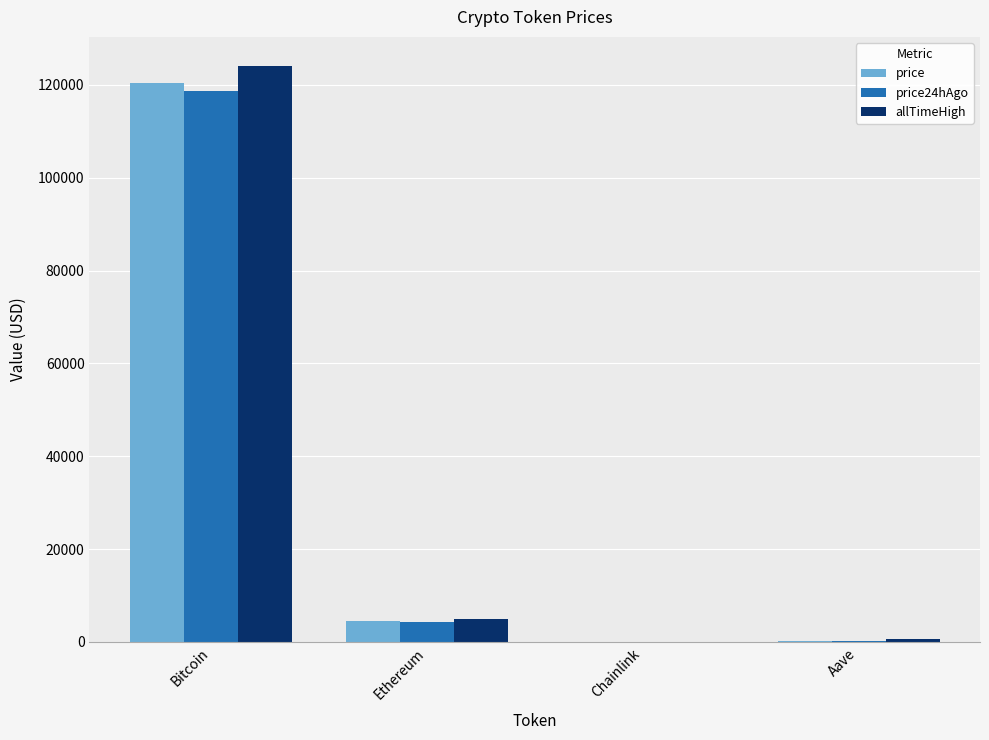

At which label is allTimeHigh closest to 62090?

Ethereum